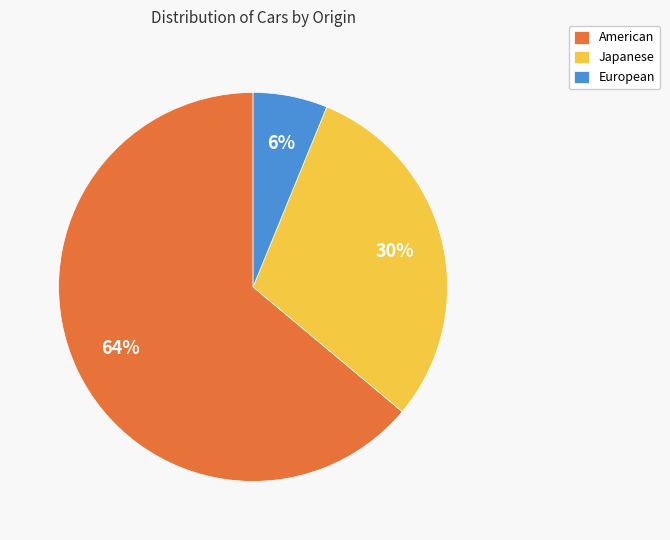

To the nearest percent, what percentage of the pie is European?

6%